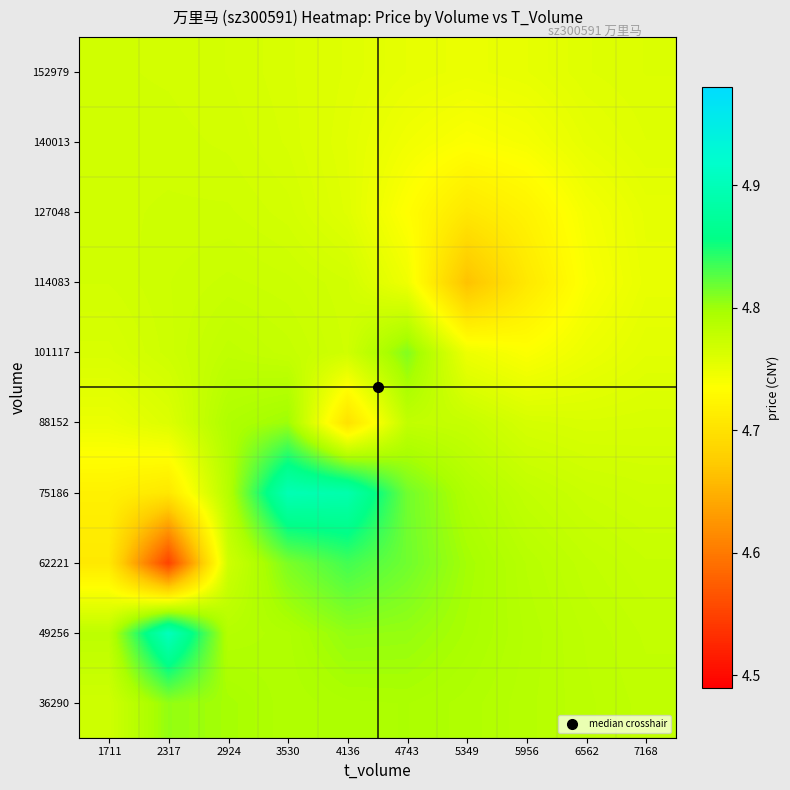

Which label corresponds to the smallest value in the chart?

2317